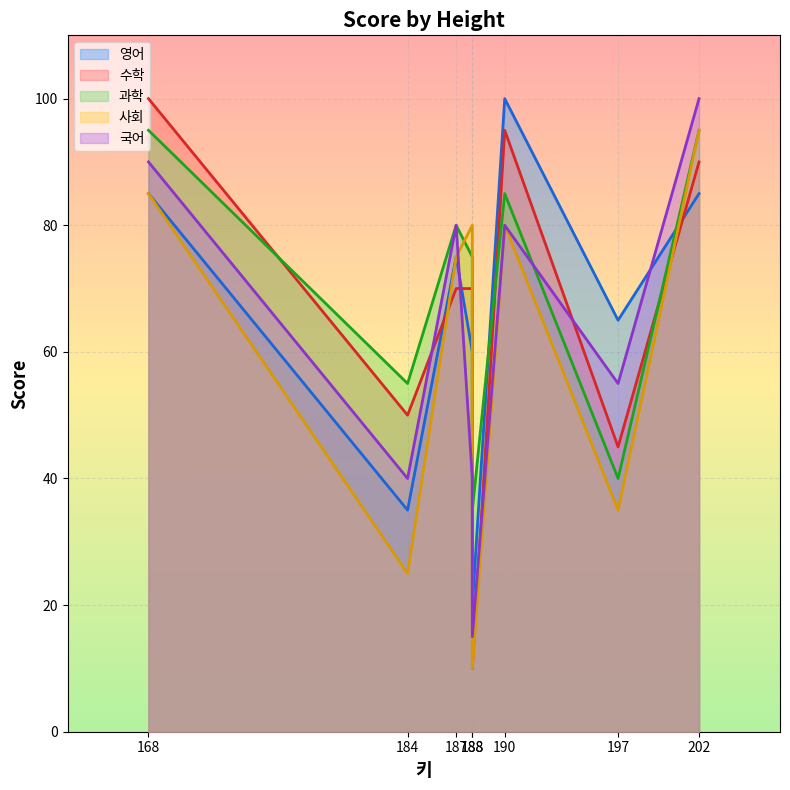

Where do 과학 and 사회 first cross each other?

187 and 188